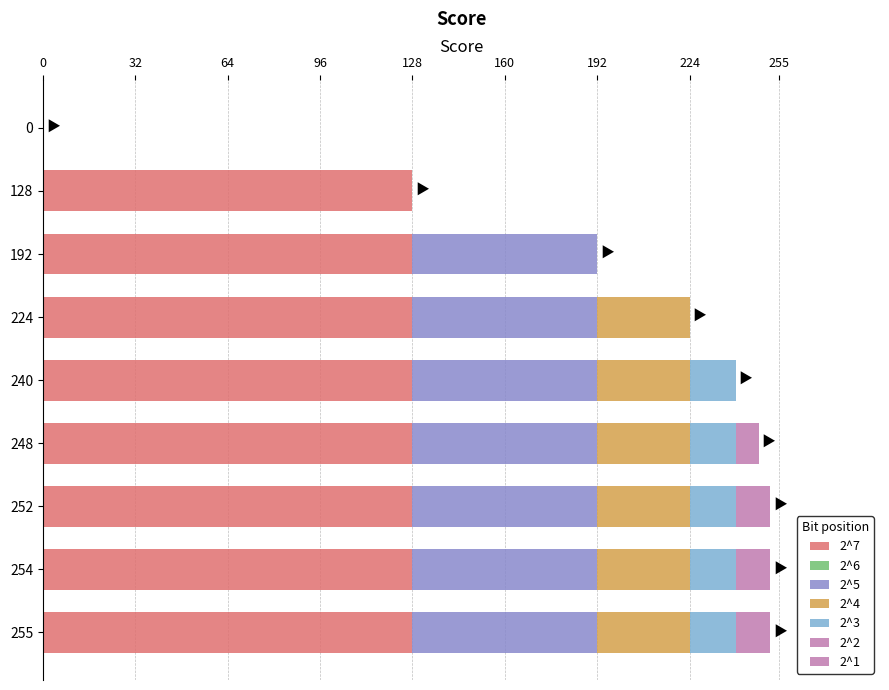

Count the number of data series in this chart.

6